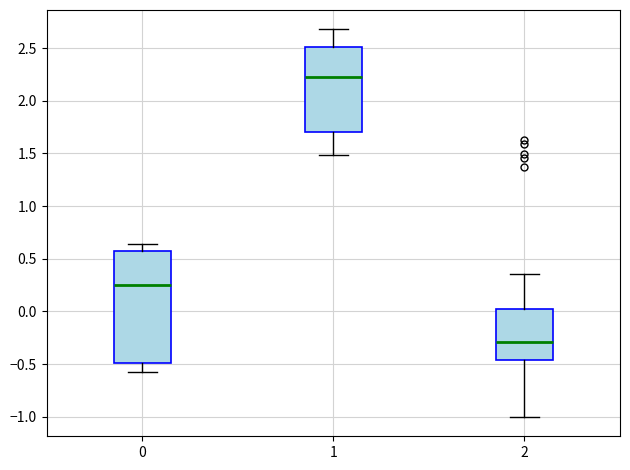

Which box has the highest median line?

1